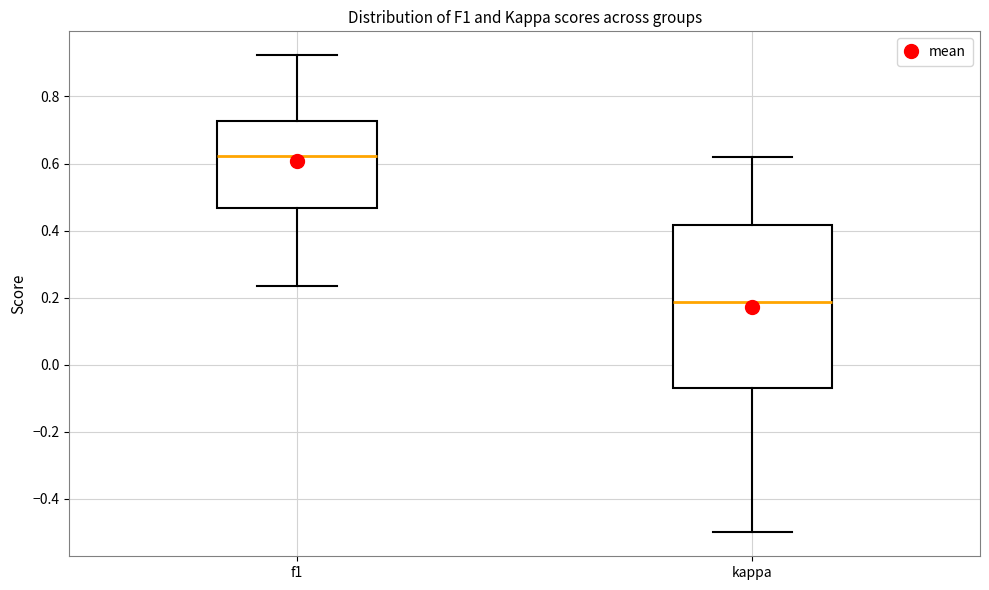

Reading left to right, read every box against the y-axis: the position of its median line, the range the box covers, and the ends of its whiskers. The values are not printed on the chart, so give them approximately, as read against the axis.

f1: median 0.62, box 0.46 to 0.72, whiskers 0.24 to 0.92
kappa: median 0.18, box -0.06 to 0.42, whiskers -0.50 to 0.62